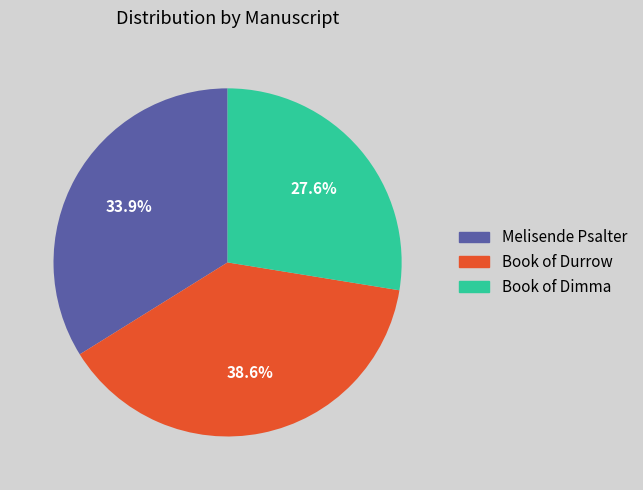

What is the total percentage of Melisende Psalter and Book of Dimma?

61.4%